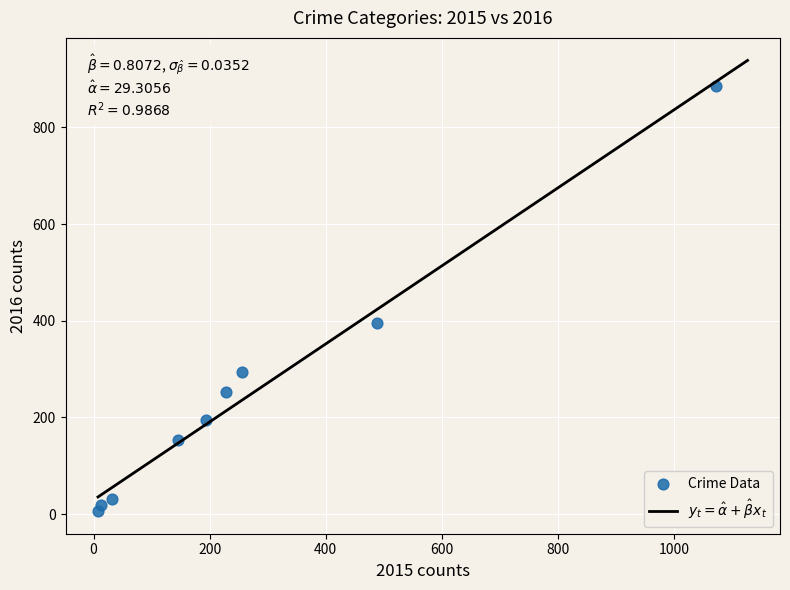

What Y value in the scatter plot is closest to 445?

395